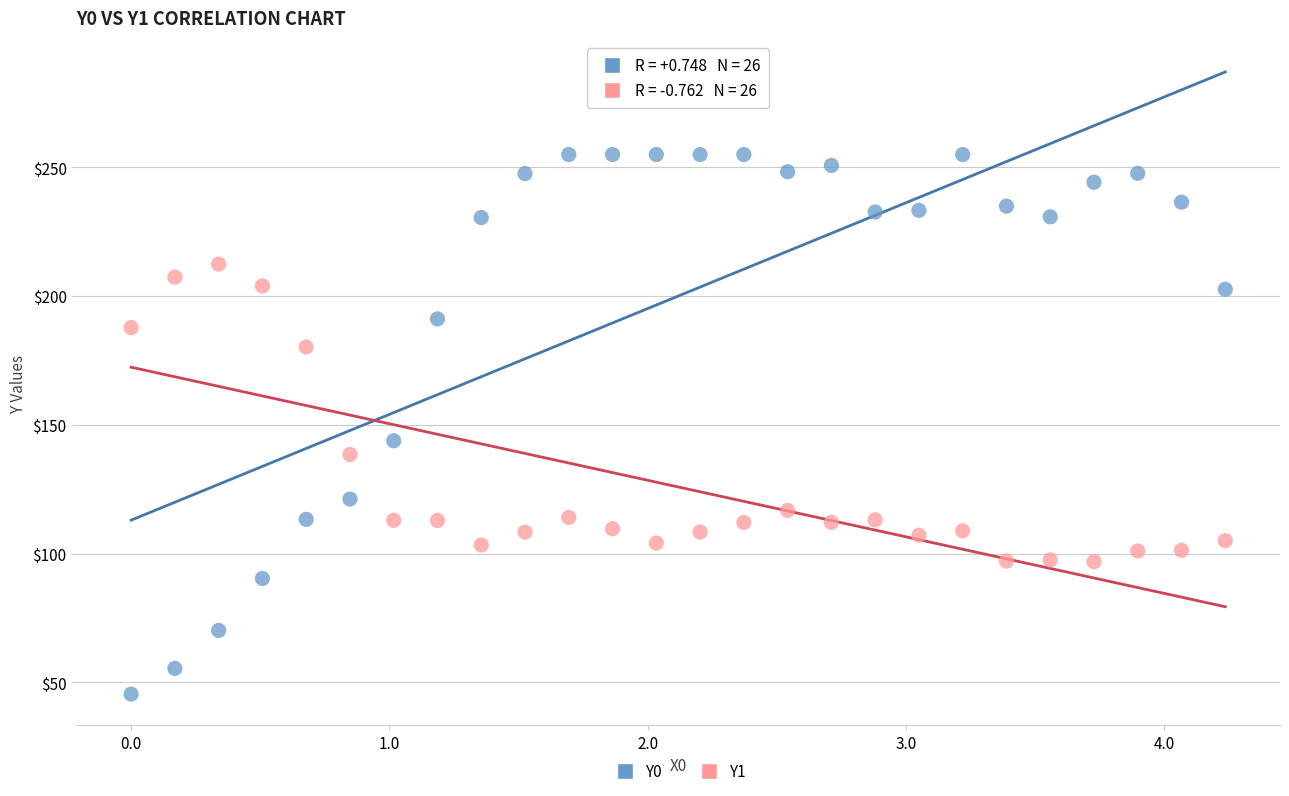

Across all series, what Y value is closest to 150?

143.8